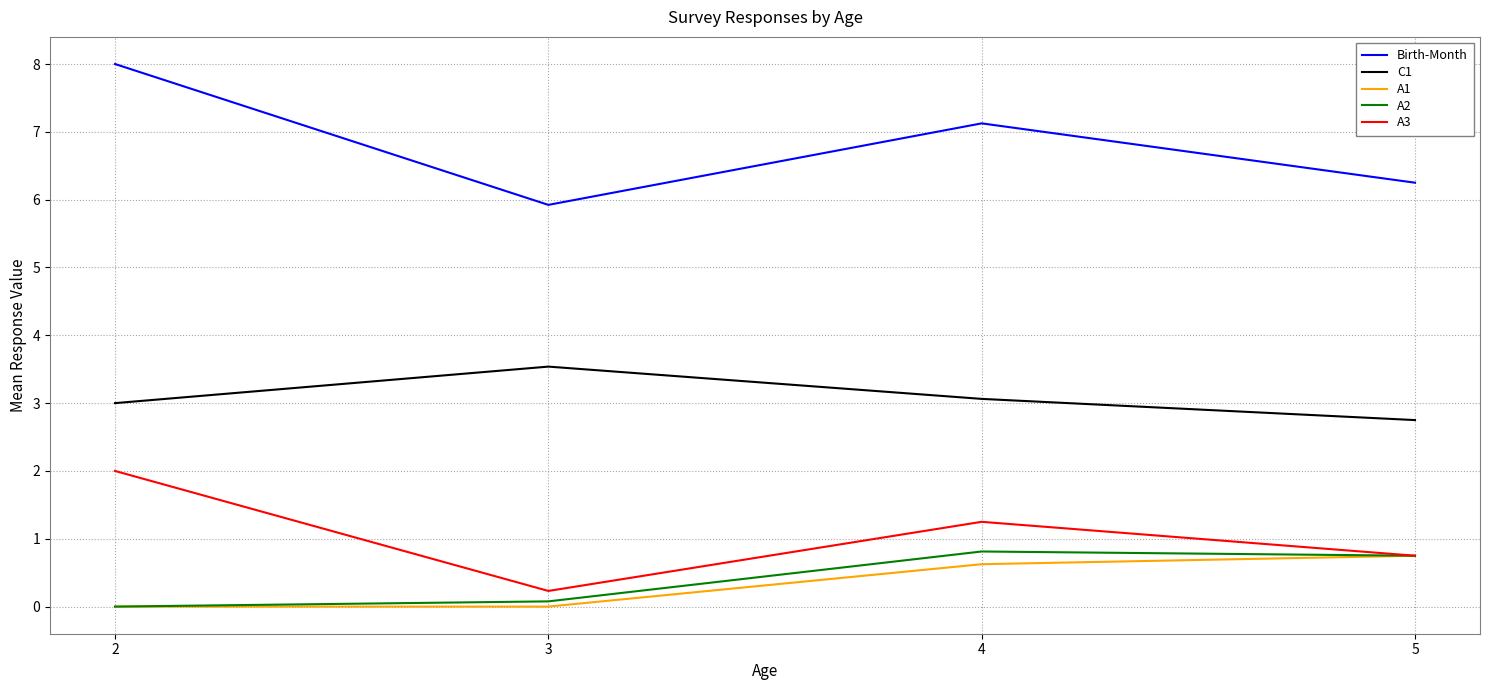

At which category does the chart reach its peak across all series?

2